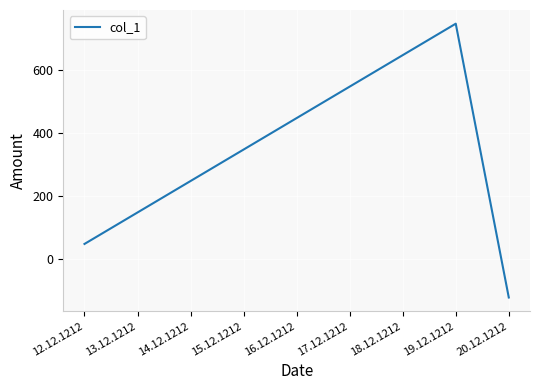

The chart shows a value of 225.3 at 16.12.1212. True or false?

False